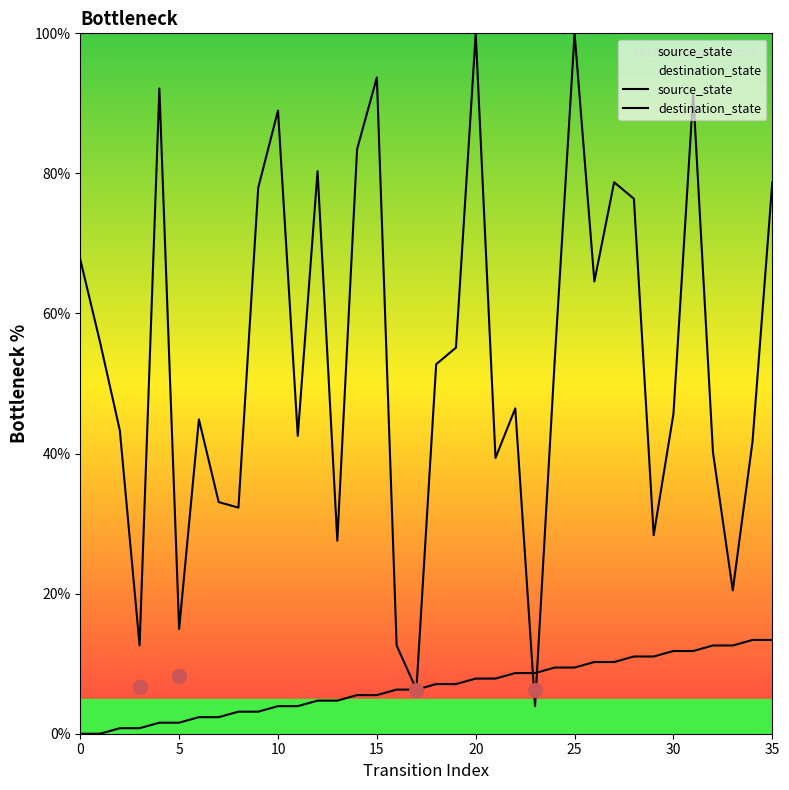

What is the average value of the source_state series?

6.7